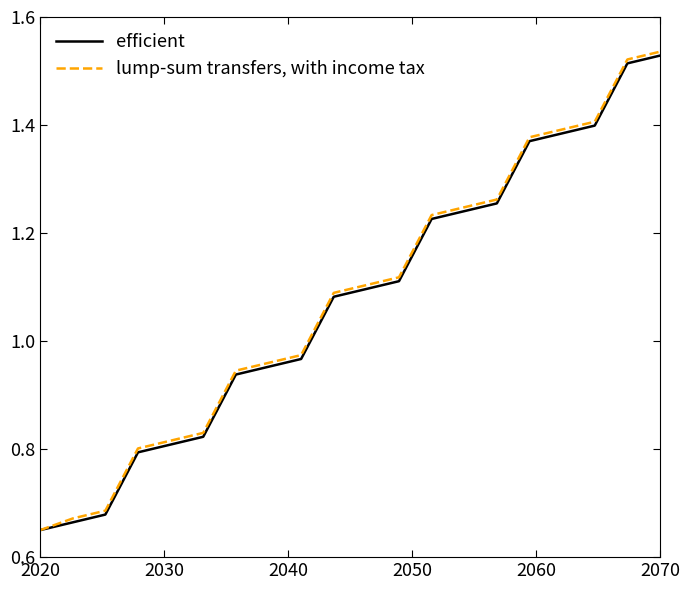

List the series in order of their overall mean, highest first.

lump-sum transfers, with income tax, efficient